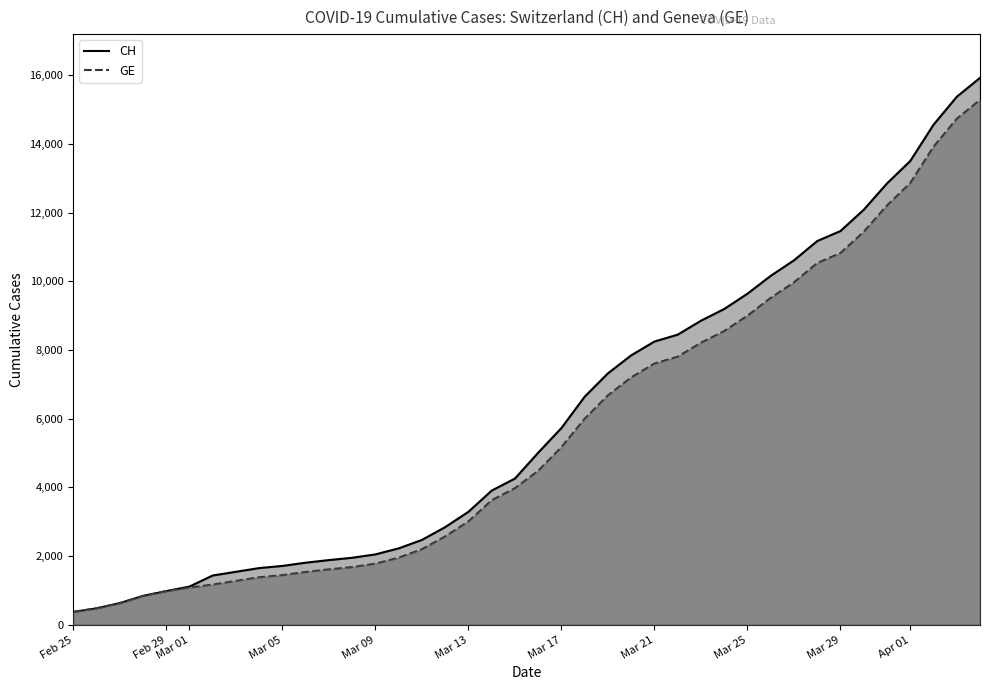

What is the value of the CH point at the 26th from the left?

8249